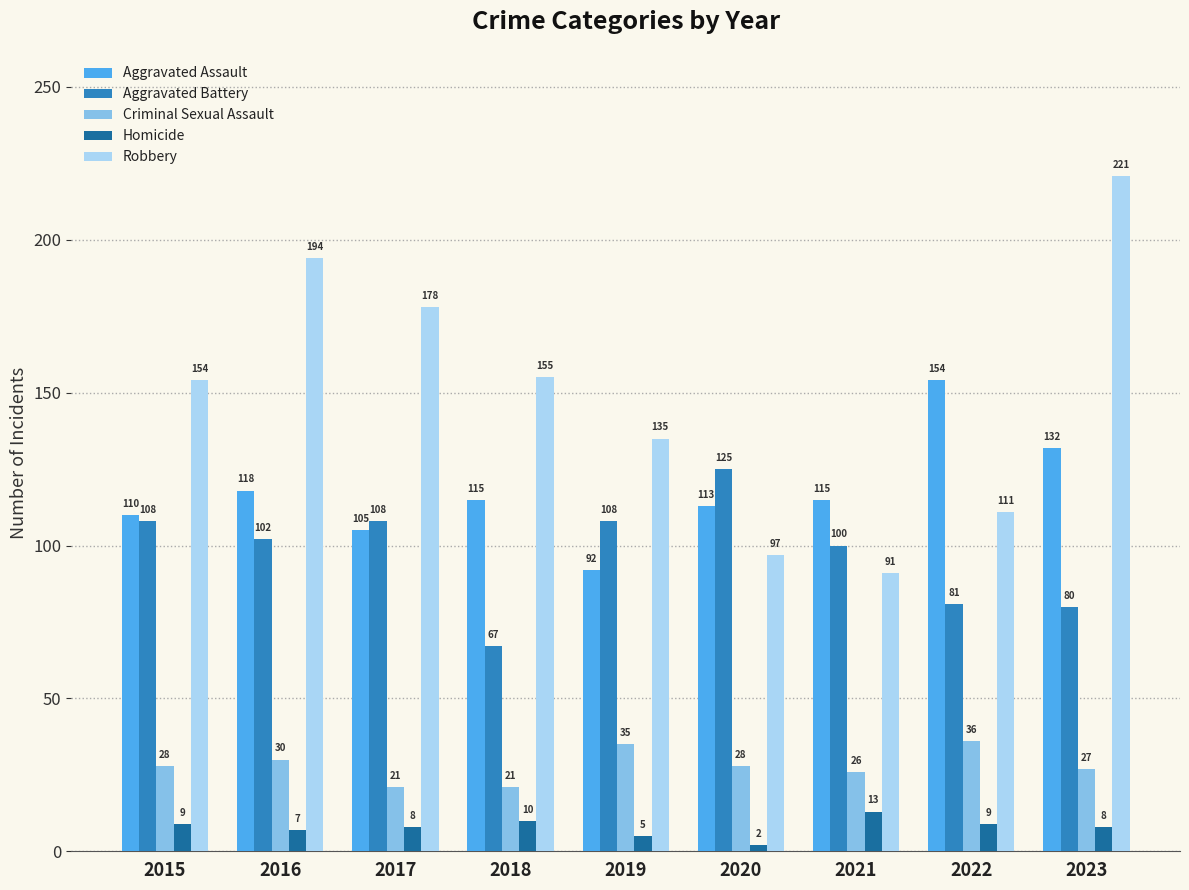

Reading left to right, extract all data points from this chart.

Aggravated Assault: 110	118	105	115	92	113	115	154	132
Aggravated Battery: 108	102	108	67	108	125	100	81	80
Criminal Sexual Assault: 28	30	21	21	35	28	26	36	27
Homicide: 9	7	8	10	5	2	13	9	8
Robbery: 154	194	178	155	135	97	91	111	221